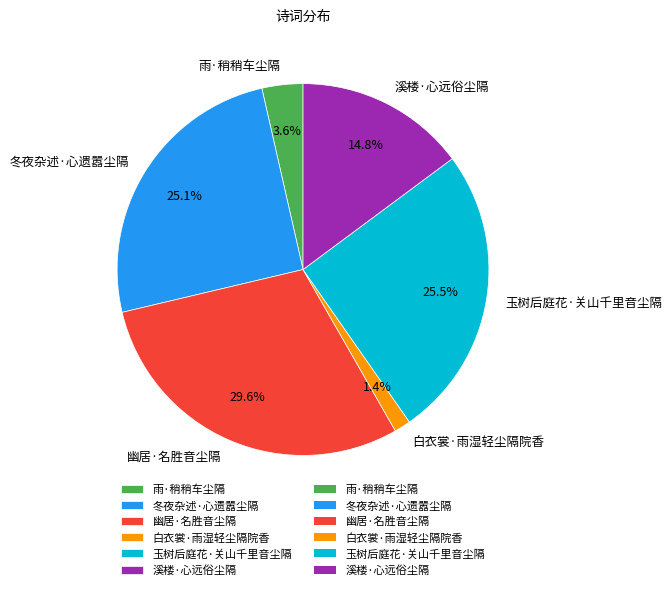

Does 溪楼·心远俗尘隔 account for over 50% of the chart?

No